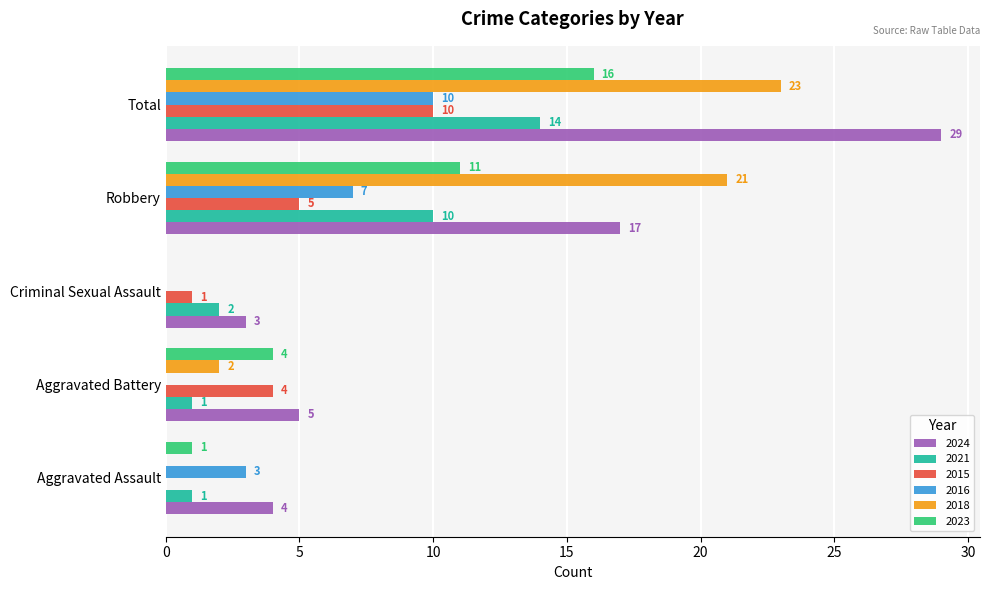

What is the total value across all series at Total?

102